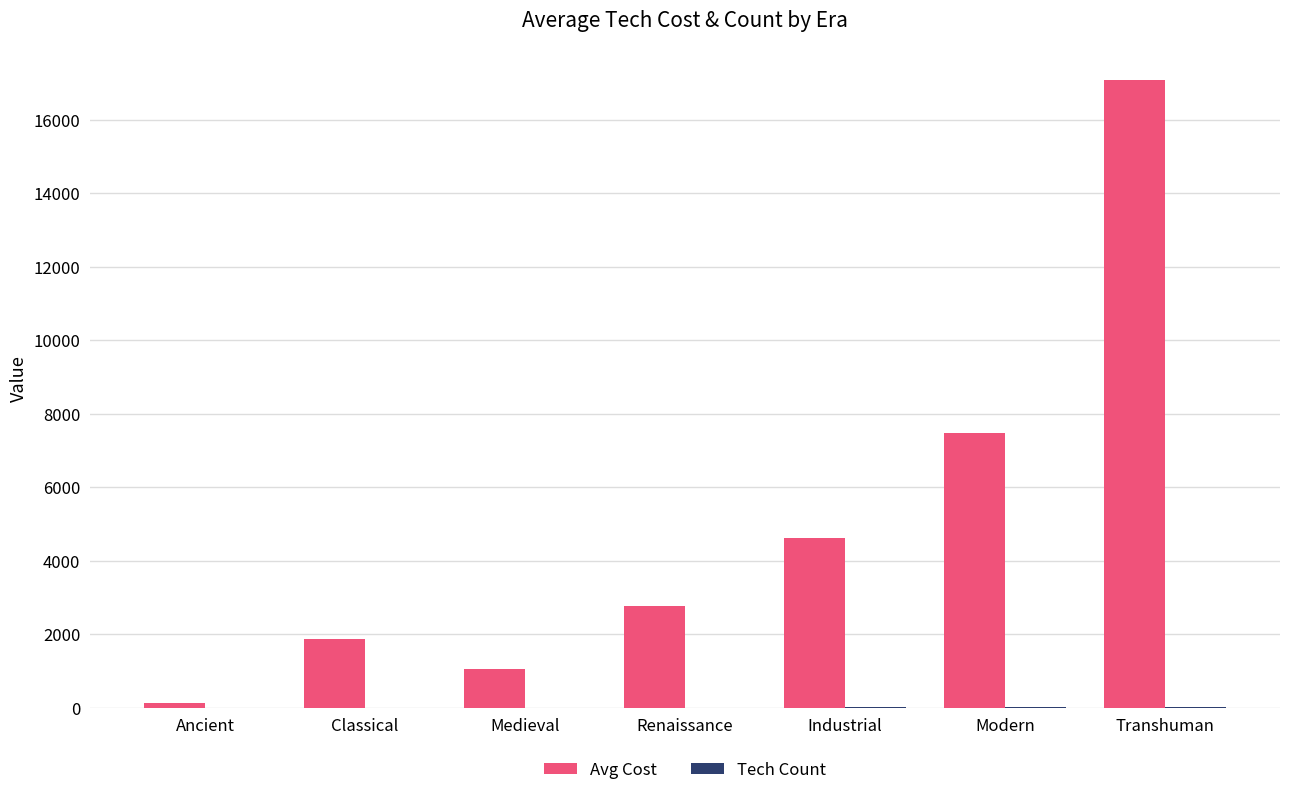

Is it true that Avg Cost equals 7195 at Industrial?

False